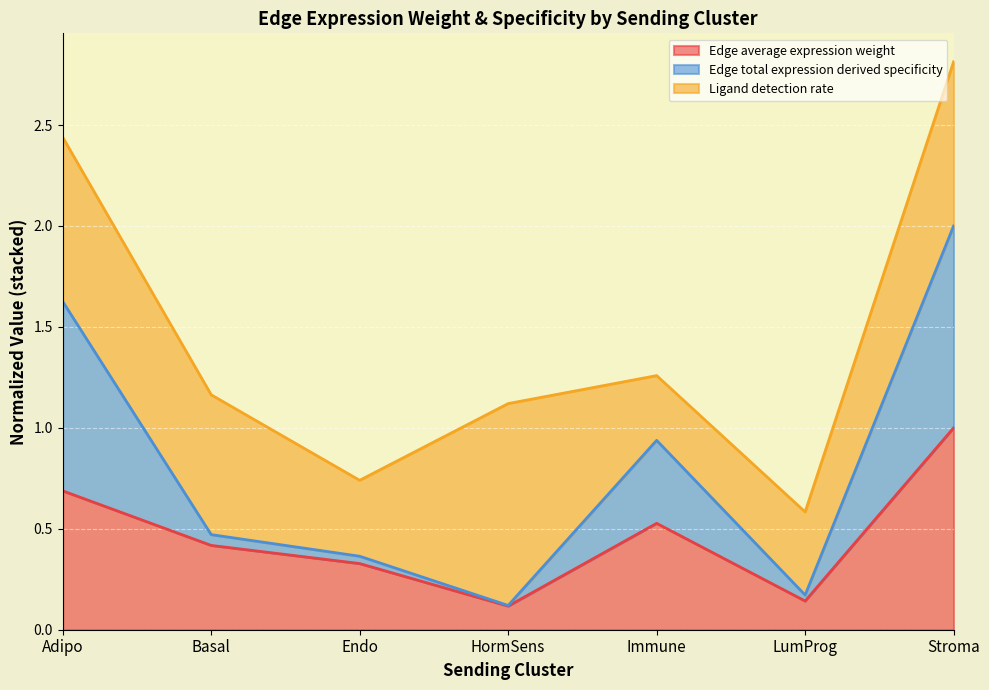

What is the value of the Edge total expression derived specificity point at the 3rd from the left?

0.4